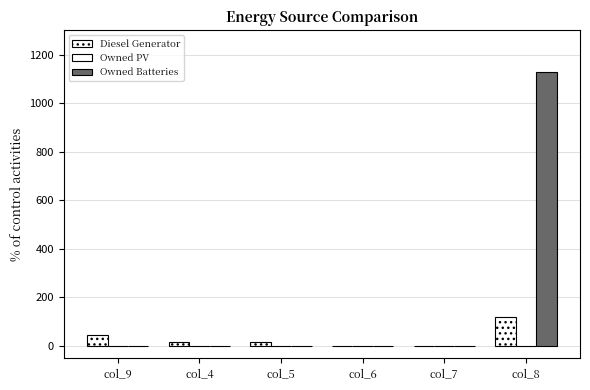

Which series has the largest total across all categories?

Owned Batteries